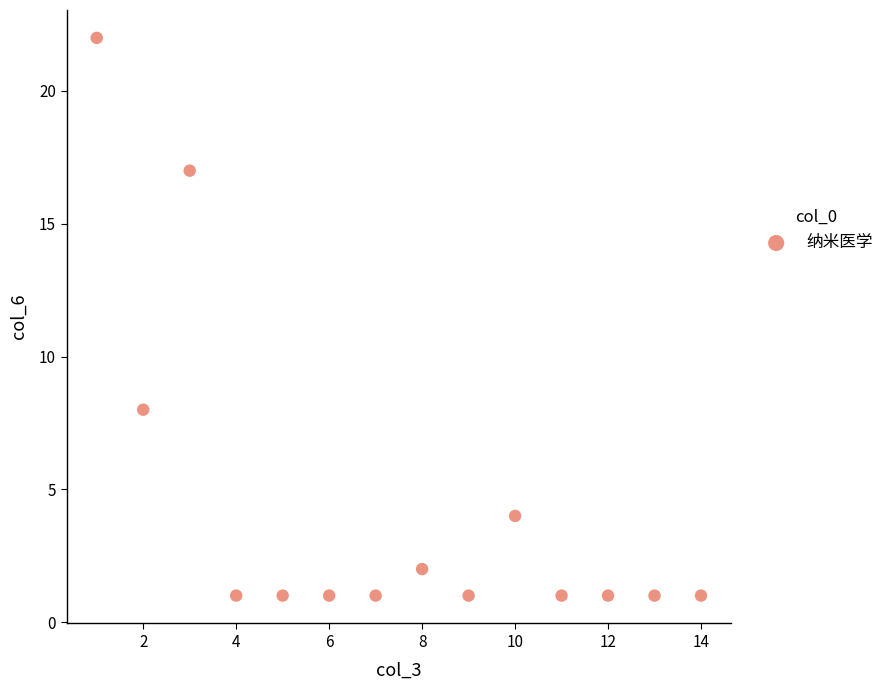

What is the range of X values (max minus min)?

13